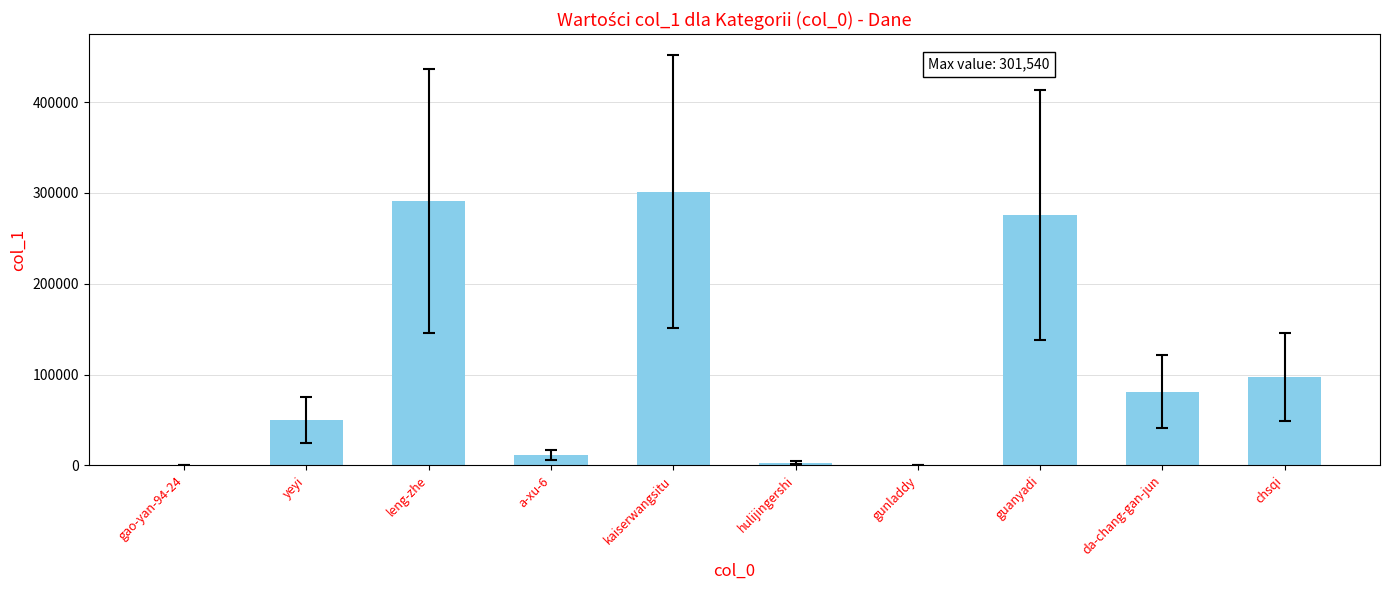

How many distinct data groups are displayed?

1